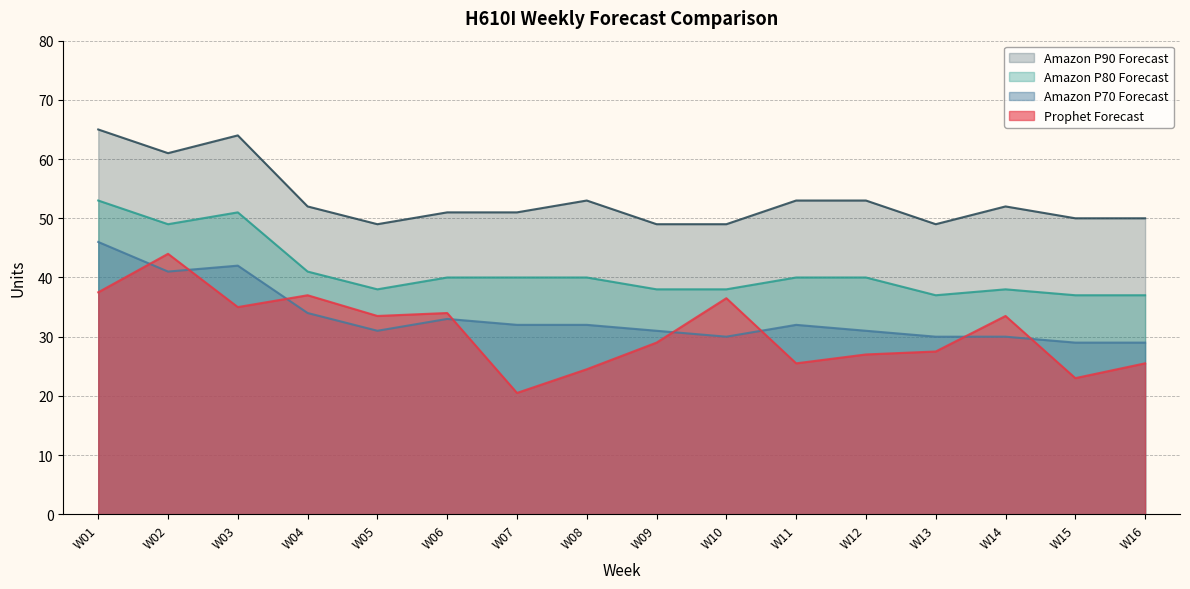

What is the minimum value shown in the chart?

20.5